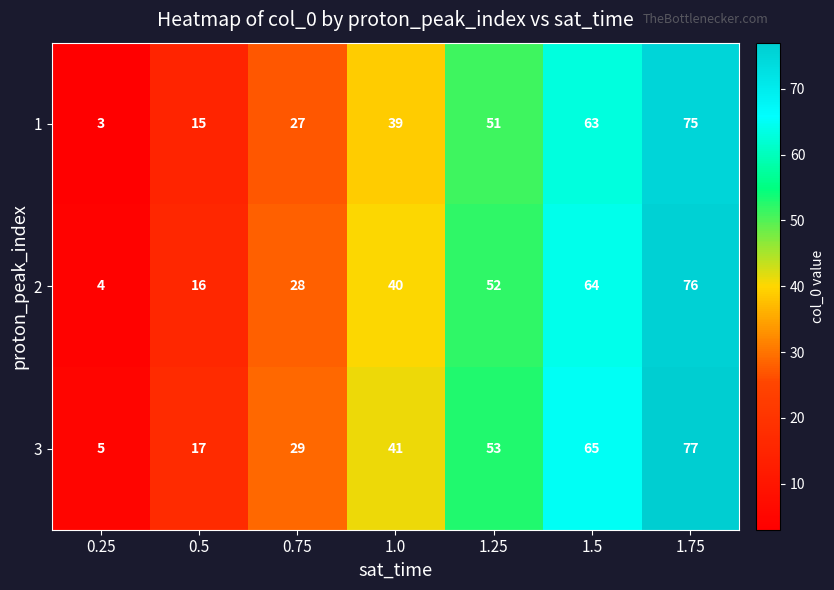

What is the total value across all series at 1.75?

228